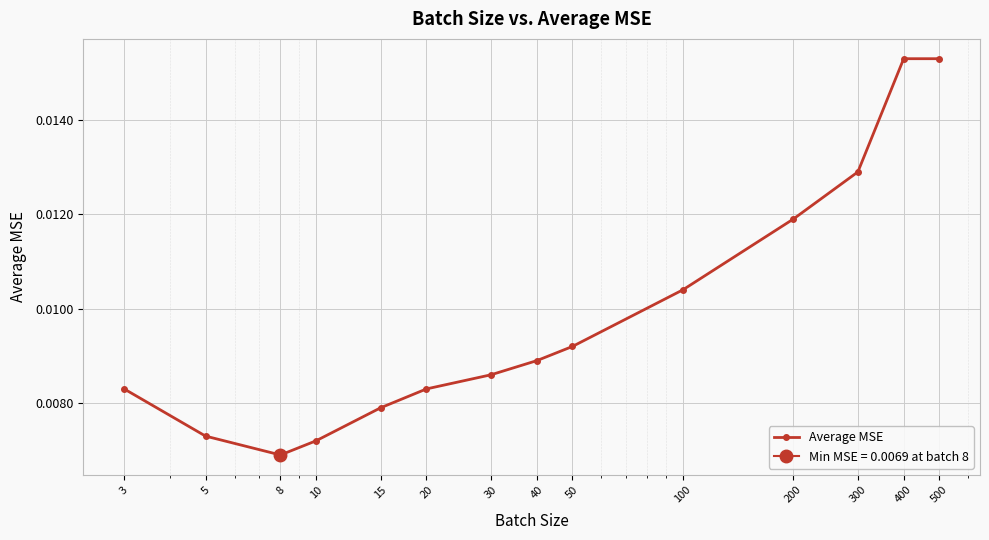

Which has a higher value, 8 or 500?

500